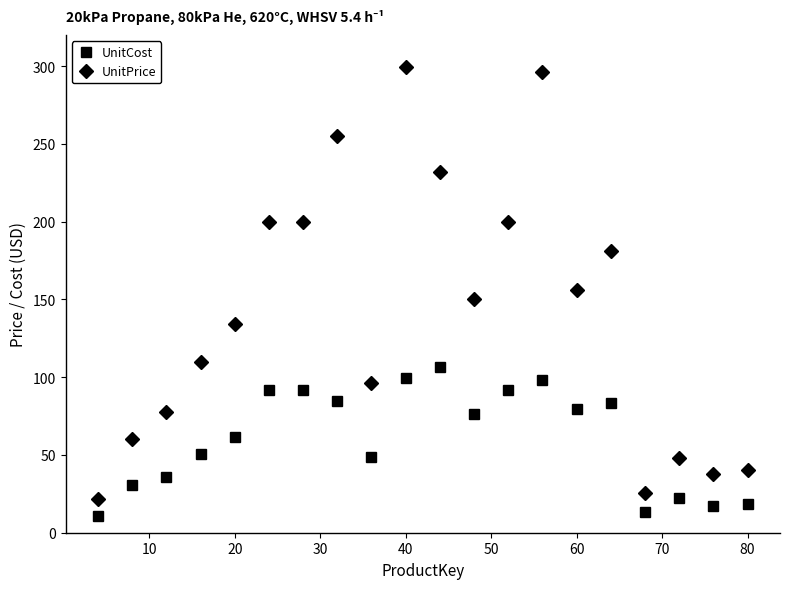

What is the sum of all UnitCost values?

1213.1